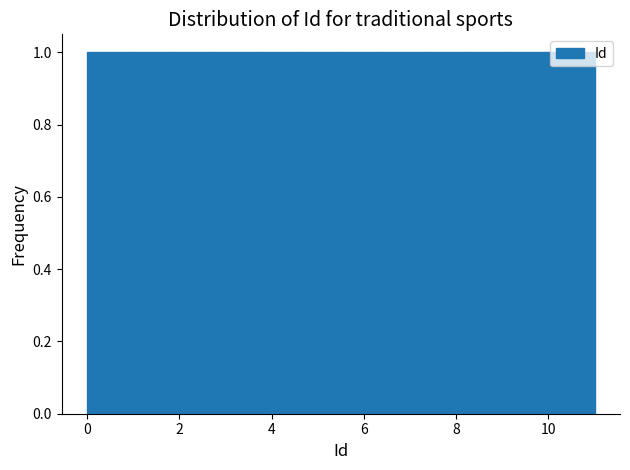

Reading left to right, transcribe this chart: for each bar, give the range it covers on the x-axis and its height. Neither the bar edges nor the heights are printed on the chart, so give them approximately, as read against the axes.

0.0 to 1.0: 1
1.0 to 1.8: 1
1.8 to 2.8: 1
2.8 to 3.6: 1
3.6 to 4.6: 1
4.6 to 5.6: 1
5.6 to 6.4: 1
6.4 to 7.4: 1
7.4 to 8.2: 1
8.2 to 9.2: 1
9.2 to 10.0: 1
10.0 to 11.0: 1